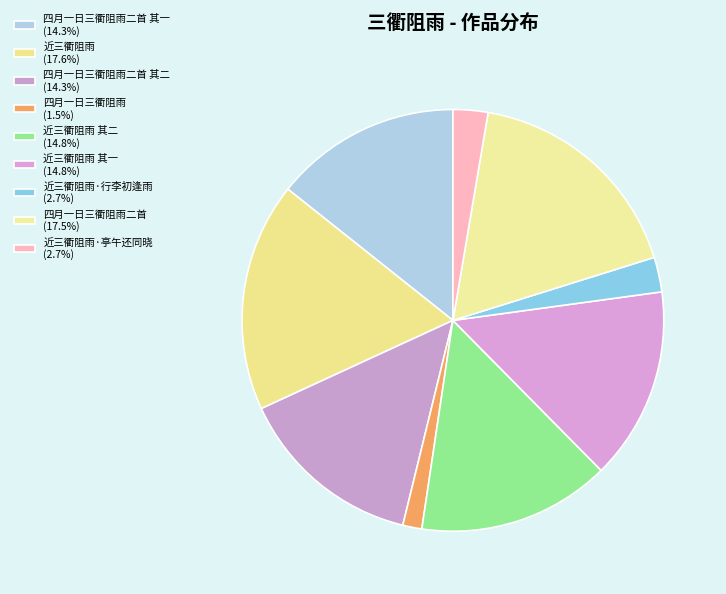

Is there a majority slice in this chart?

No